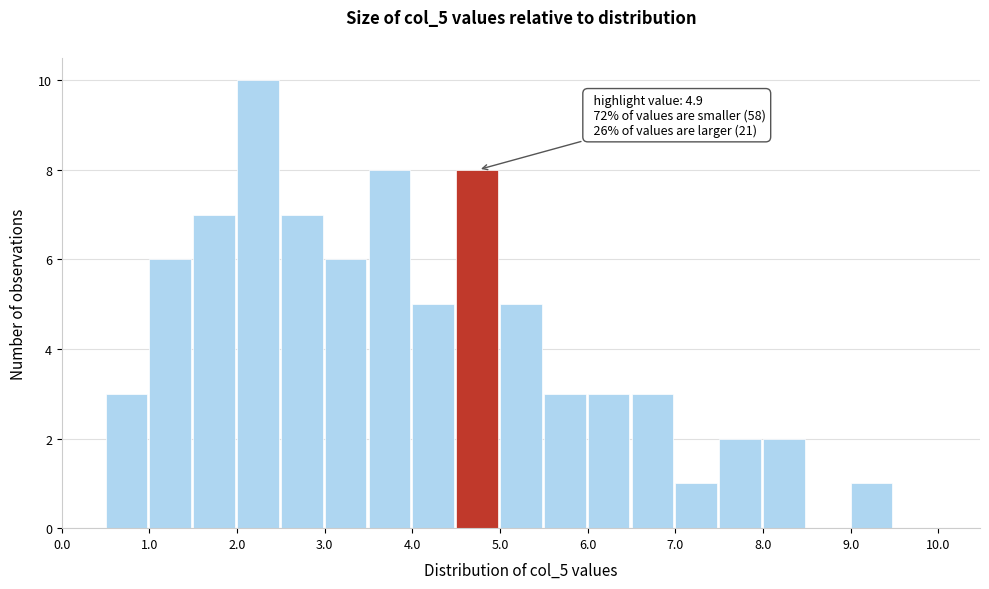

Over which range of the x-axis is the bar tallest?

2.0 to 2.5